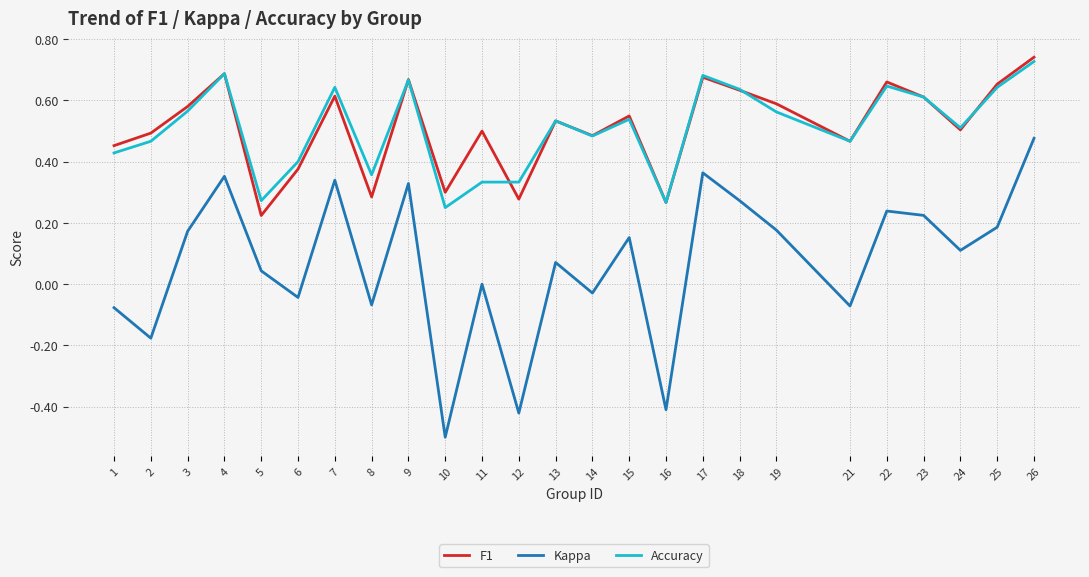

What are all the series names shown in the legend?

F1, Kappa, Accuracy